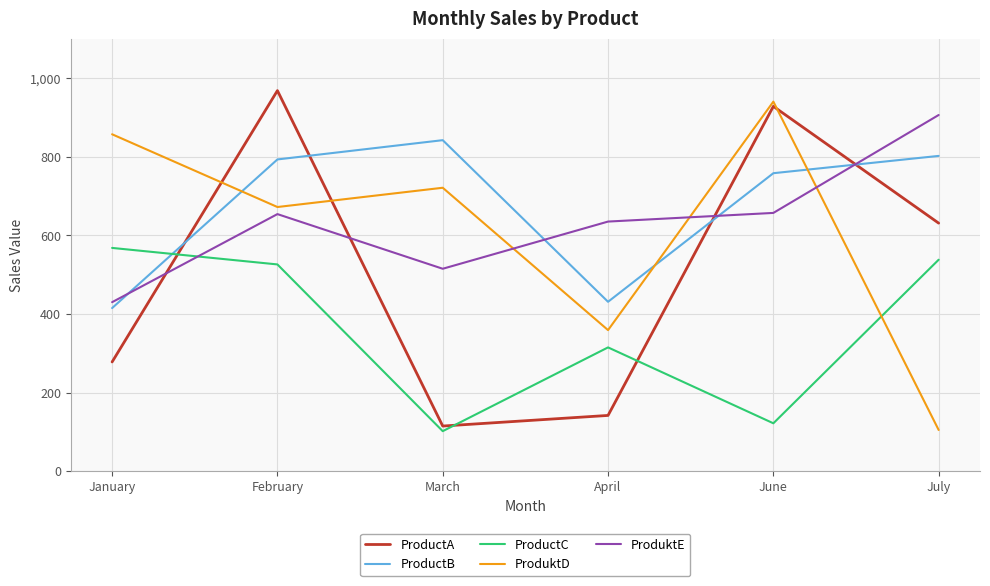

True or false: ProductA and ProductB intersect in this chart.

True